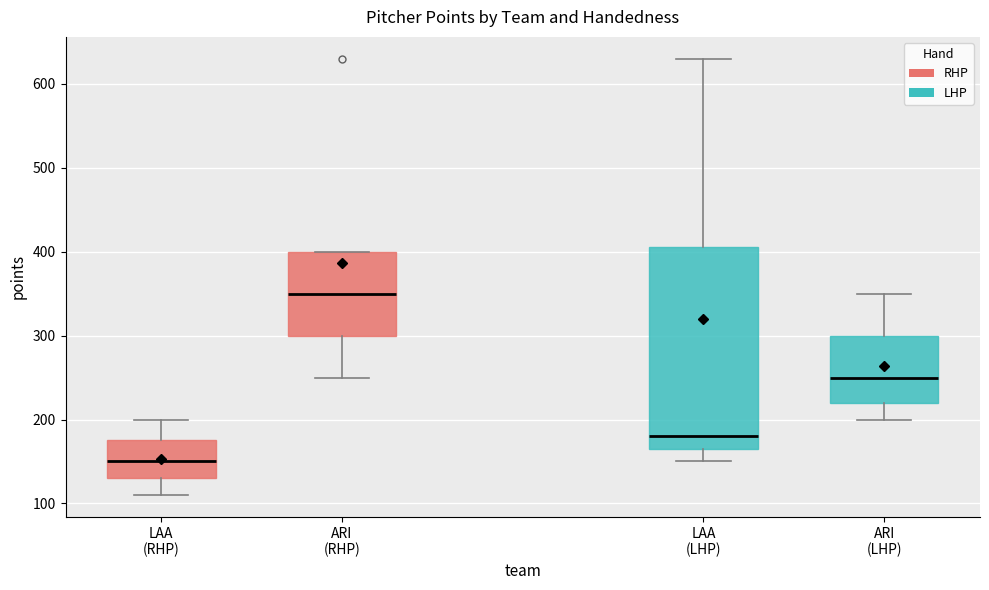

Reading left to right, read every box against the y-axis: the position of its median line, the range the box covers, and the ends of its whiskers. The values are not printed on the chart, so give them approximately, as read against the axis.

LAA (RHP): median 150, box 130 to 180, whiskers 110 to 200
ARI (RHP): median 350, box 300 to 400, whiskers 250 to 400
LAA (LHP): median 180, box 170 to 410, whiskers 150 to 630
ARI (LHP): median 250, box 220 to 300, whiskers 200 to 350